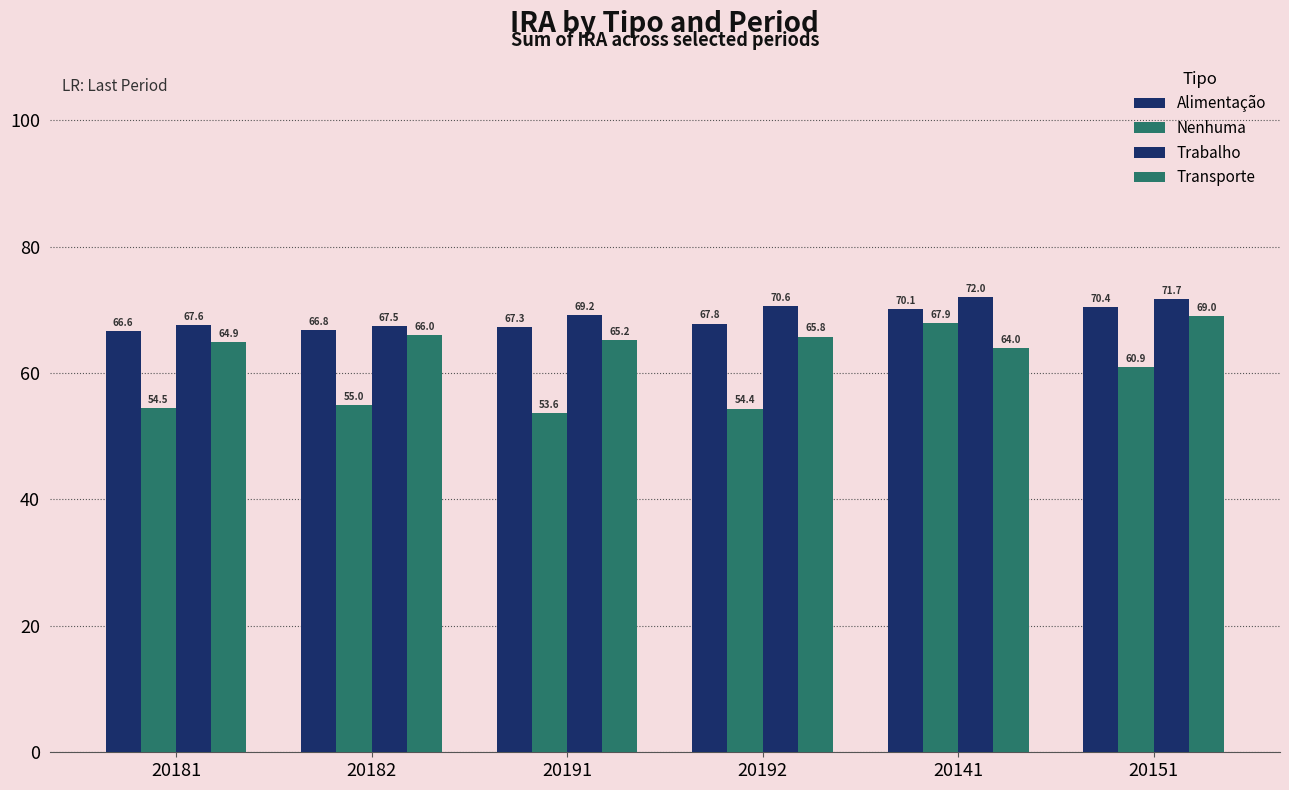

How many values in the Trabalho series are below 70?

3